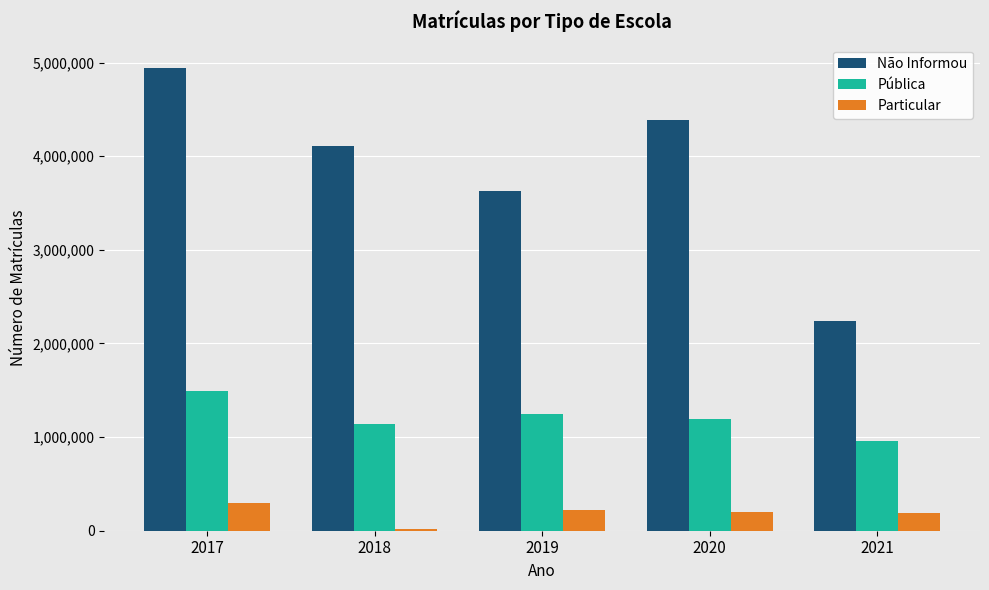

How many groups of bars are there?

5